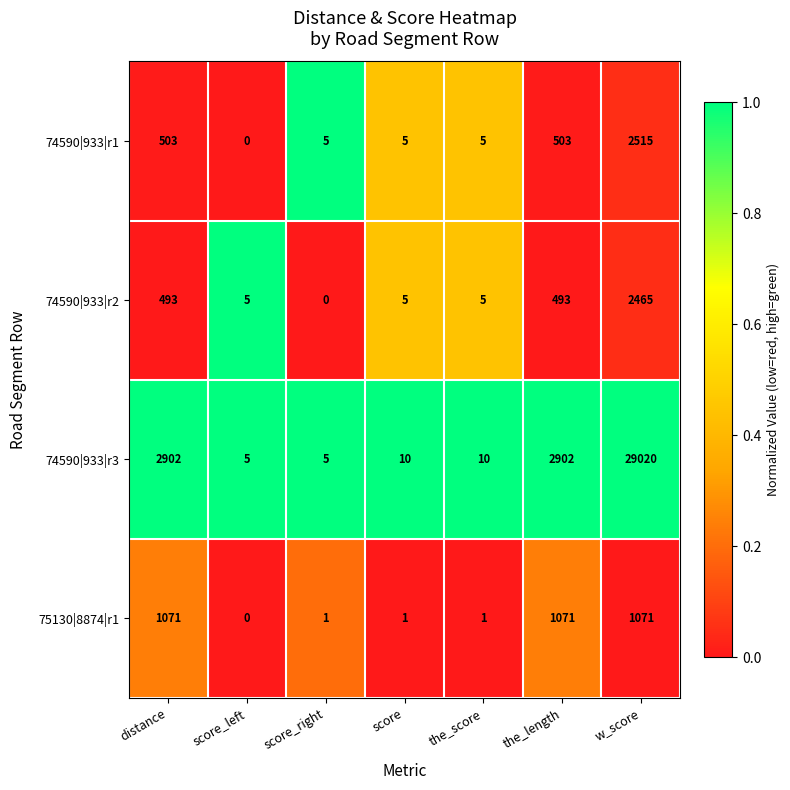

What is the difference between the highest and lowest values at w_score?

27949